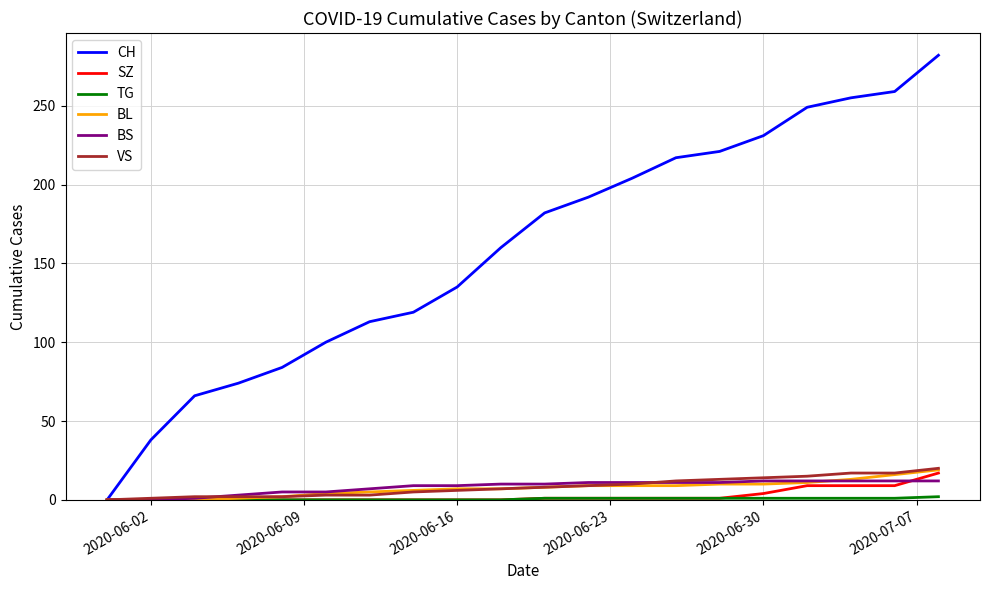

Which series has the largest total across all categories?

CH